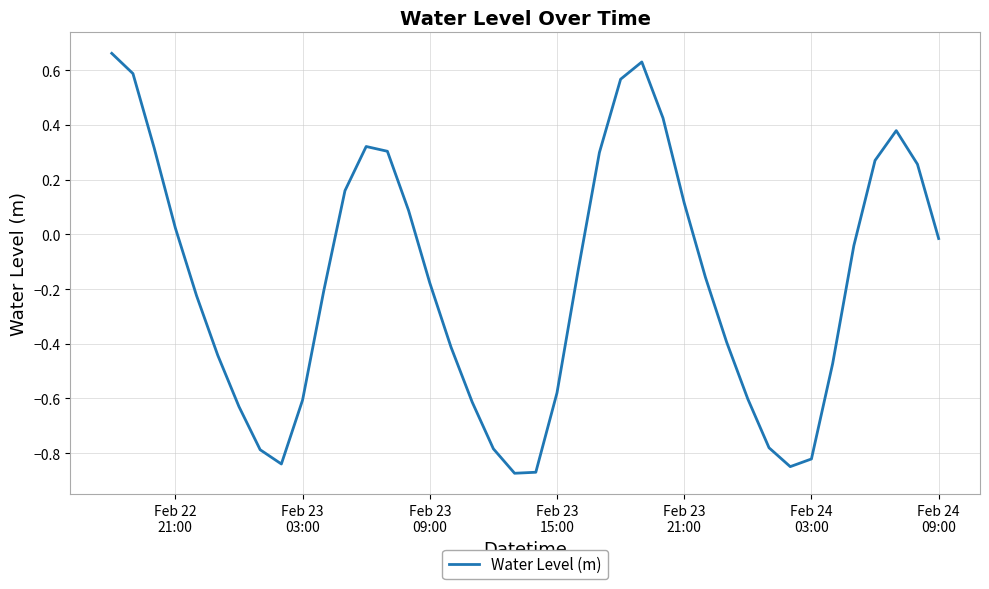

Reading left to right, what are all the values shown in this chart?

0.7	0.6	0.3	0.0	-0.2	-0.4	-0.6	-0.8	-0.8	-0.6	-0.2	0.2	0.3	0.3	0.1	-0.2	-0.4	-0.6	-0.8	-0.9	-0.9	-0.6	-0.1	0.3	0.6	0.6	0.4	0.1	-0.2	-0.4	-0.6	-0.8	-0.8	-0.8	-0.5	-0.0	0.3	0.4	0.3	-0.0